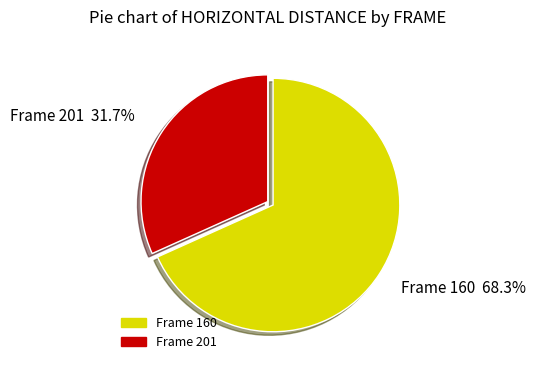

Combined, what portion of the pie is Frame 201 and Frame 160?

100.0%